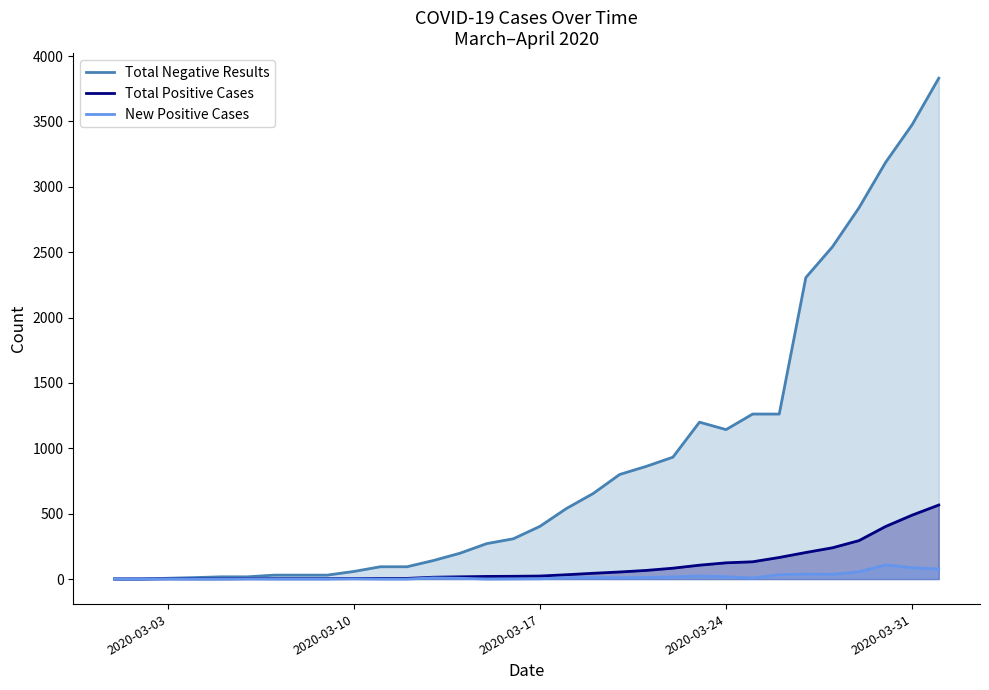

What are all the series names shown in the legend?

Total Negative Results, Total Positive Cases, New Positive Cases